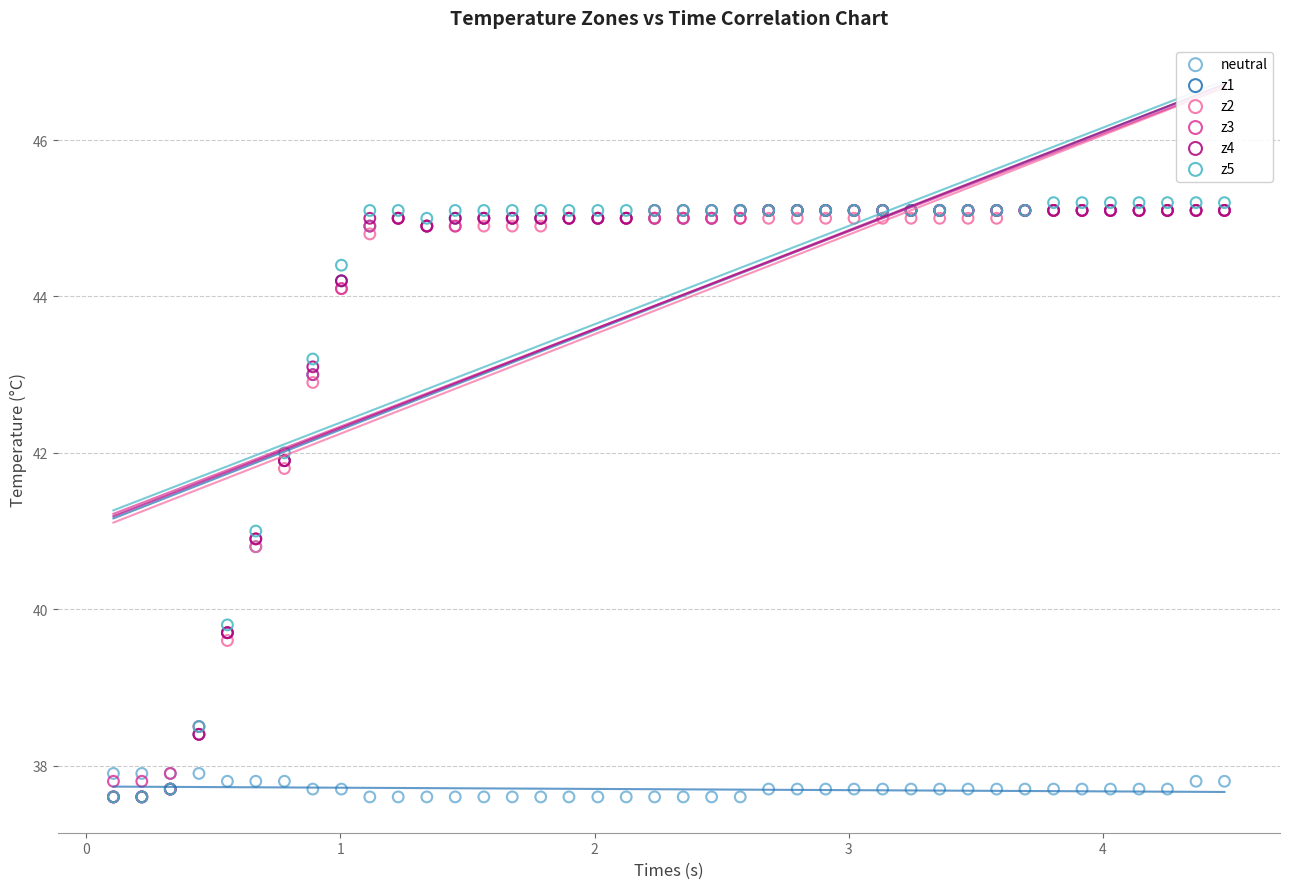

What are all the series names shown in the legend?

neutral, z1, z2, z3, z4, z5